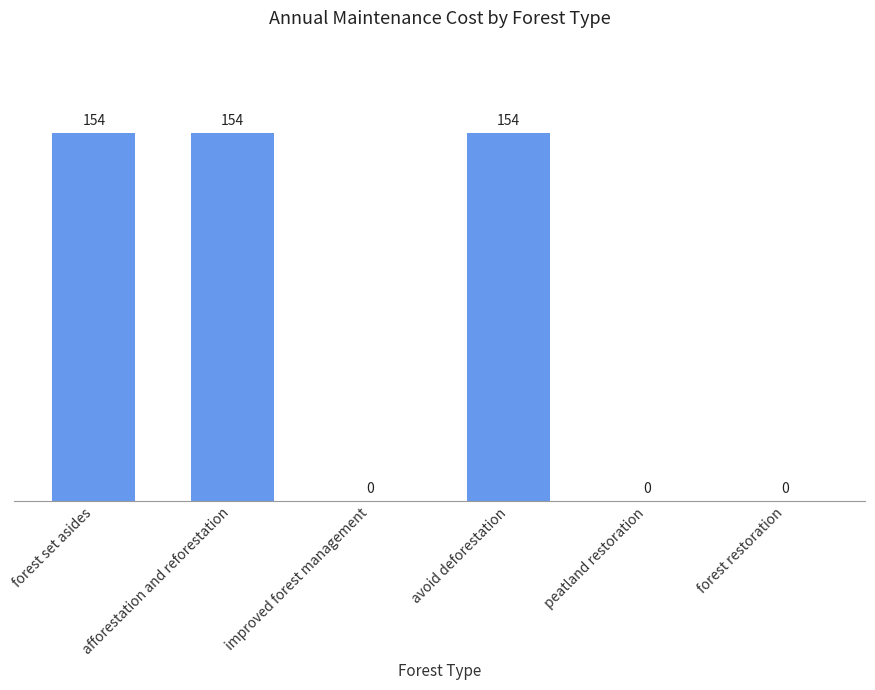

Which has a higher value, forest set asides or forest restoration?

forest set asides